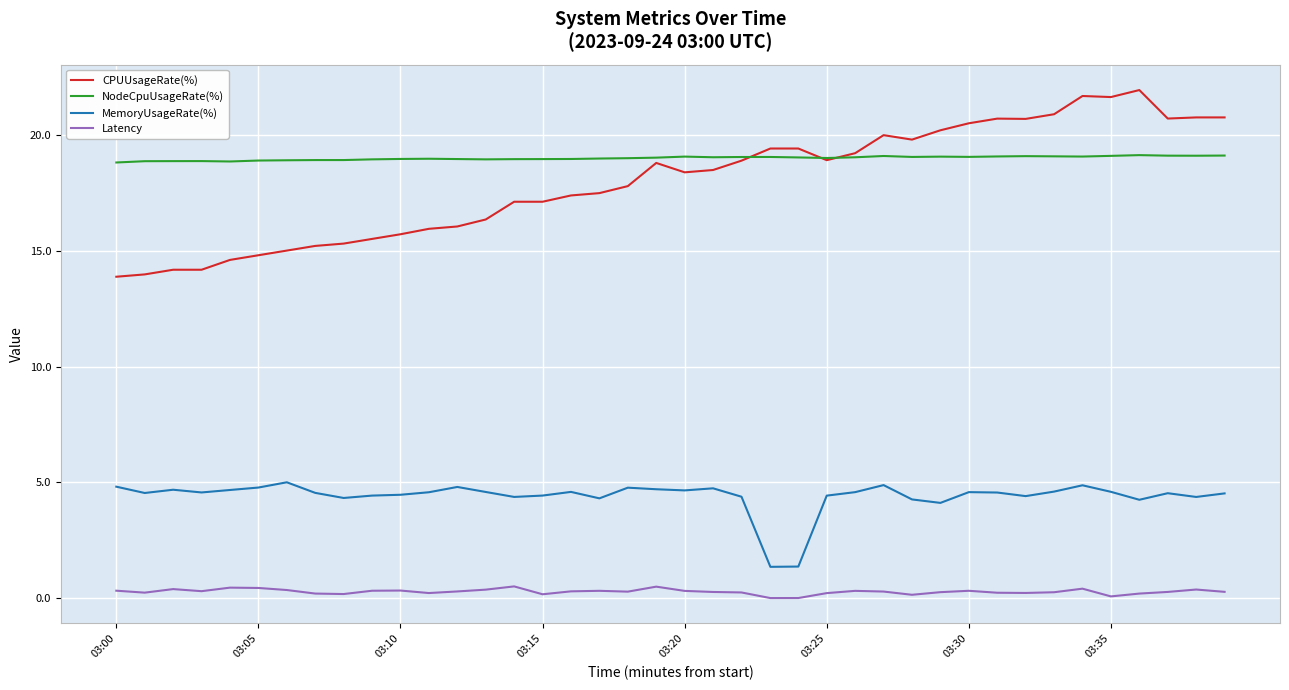

Which series has the largest total across all categories?

NodeCpuUsageRate(%)